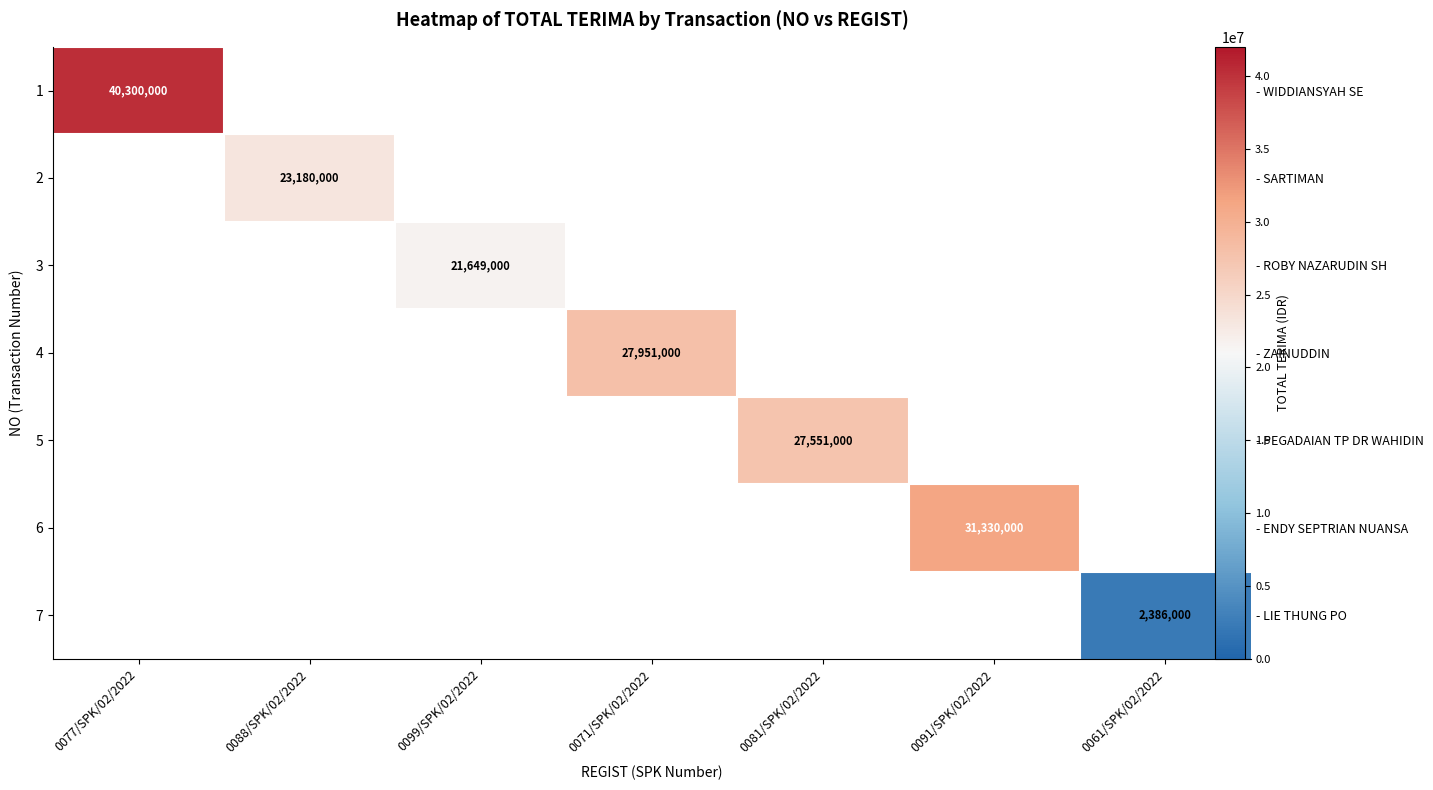

Is it true that 6 equals 31330000.0 at 0091/SPK/02/2022?

True